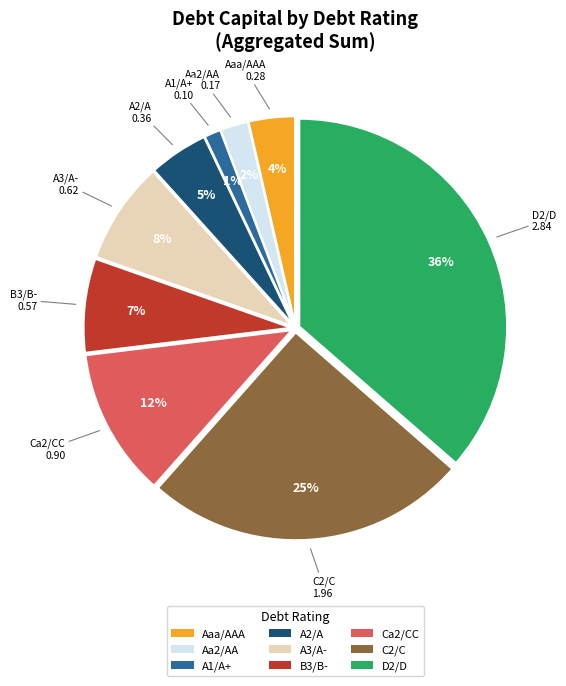

To the nearest percent, what percentage of the pie is B3/B-?

7%